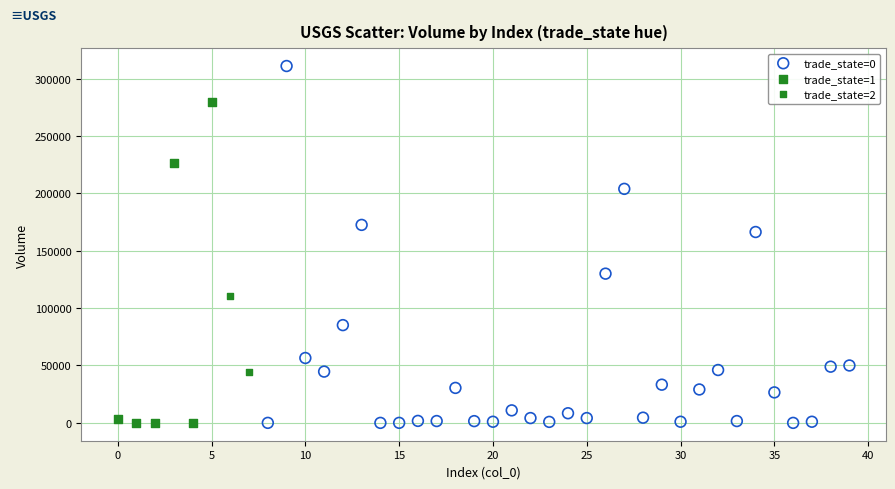

Which series contains the highest Y value?

trade_state=0